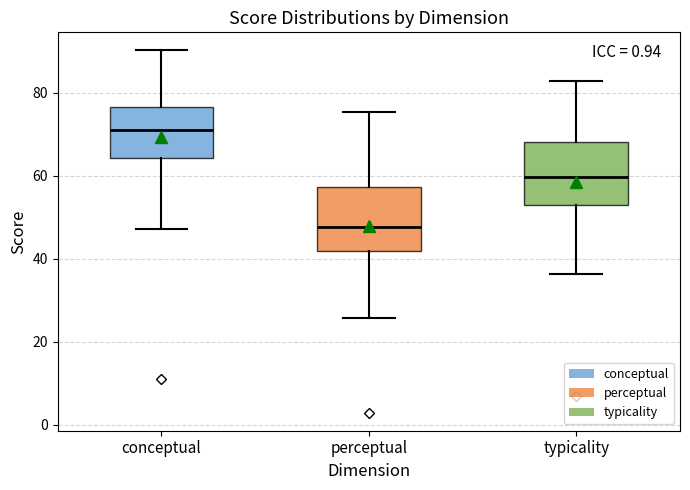

Reading left to right, read every box against the y-axis: the position of its median line, the range the box covers, and the ends of its whiskers. The values are not printed on the chart, so give them approximately, as read against the axis.

conceptual: median 72, box 64 to 76, whiskers 48 to 90
perceptual: median 48, box 42 to 58, whiskers 26 to 76
typicality: median 60, box 54 to 68, whiskers 36 to 82